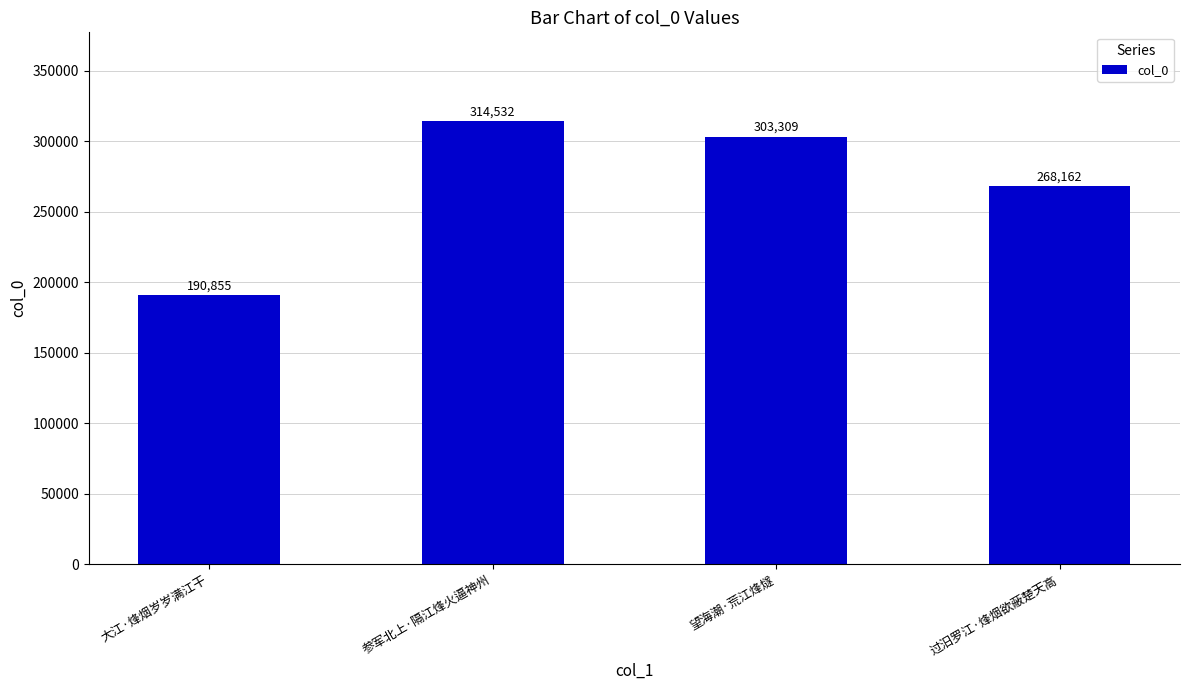

Rank the categories by value from lowest to highest.

大江·烽烟岁岁满江干, 过汨罗江·烽烟欲蔽楚天高, 望海潮·荒江烽燧, 参军北上·隔江烽火逼神州